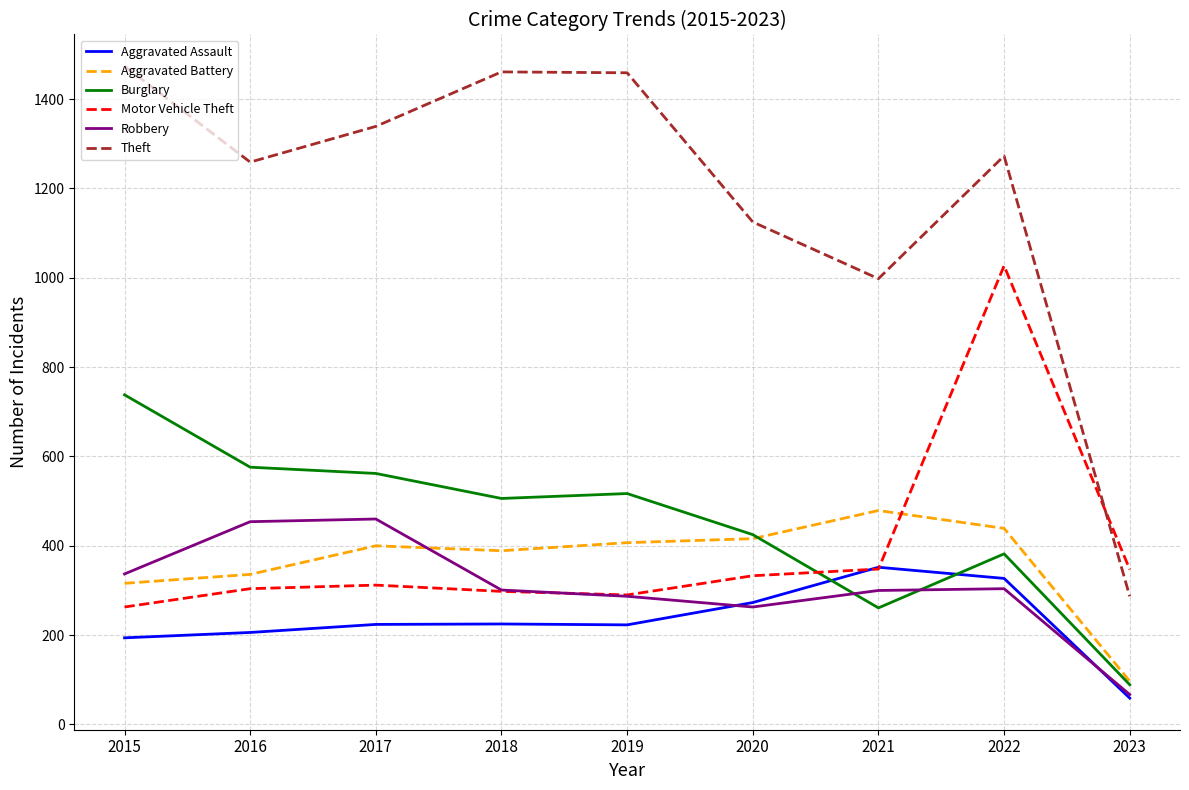

What are all the series names shown in the legend?

Aggravated Assault, Aggravated Battery, Burglary, Motor Vehicle Theft, Robbery, Theft